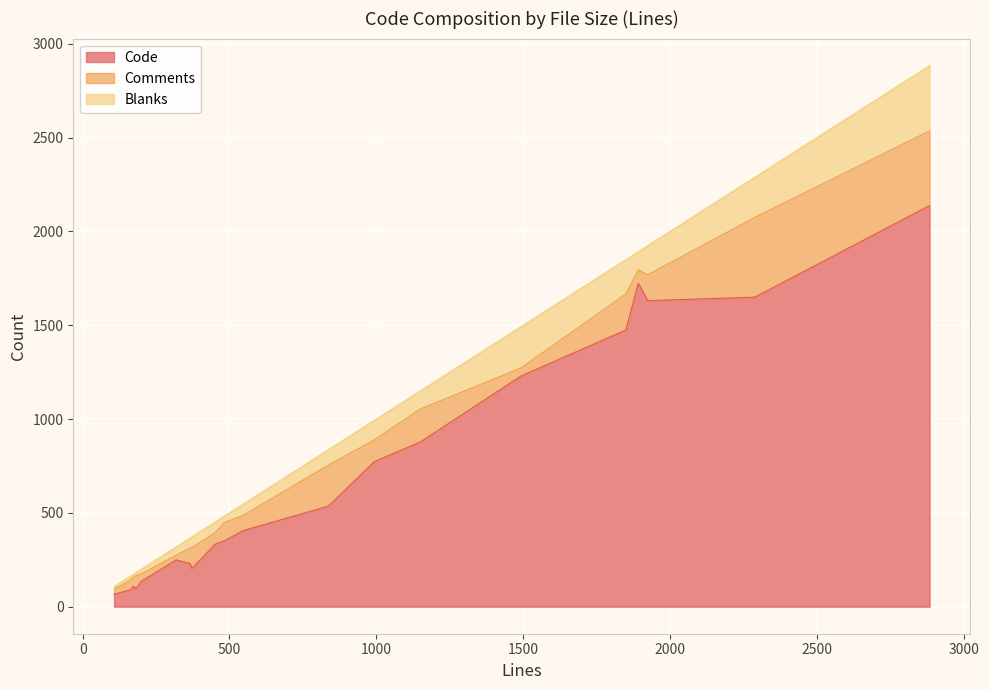

What are all the series names shown in the legend?

Code, Comments, Blanks